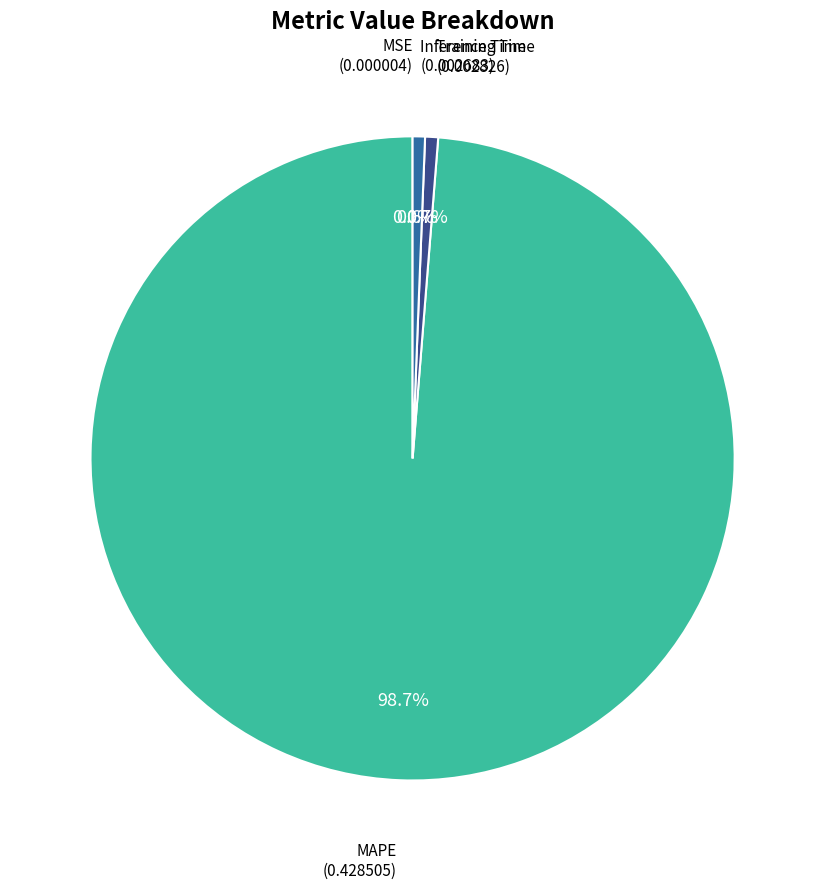

Is there any slice that represents more than half of the pie?

Yes